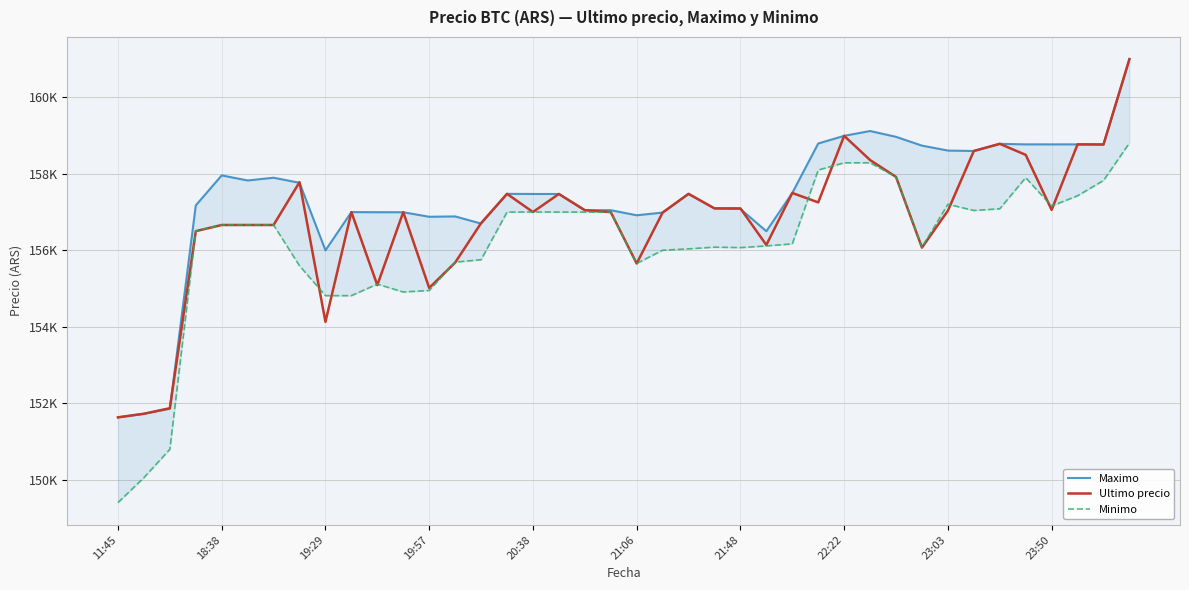

What is the value of the Ultimo precio point at the 36th from the left?

158497